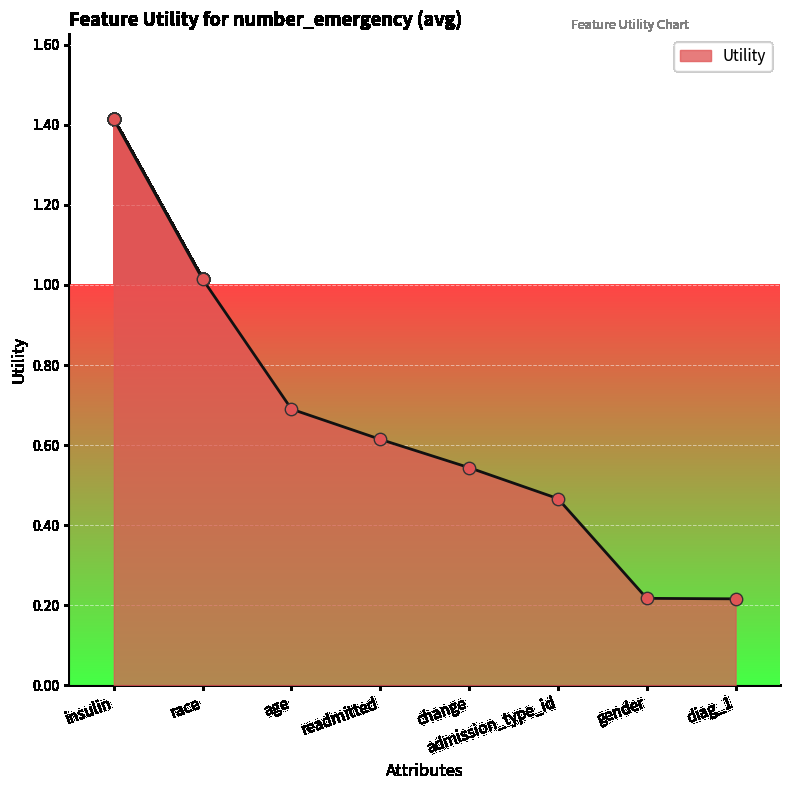

What is the change in value from race to change?

-0.5